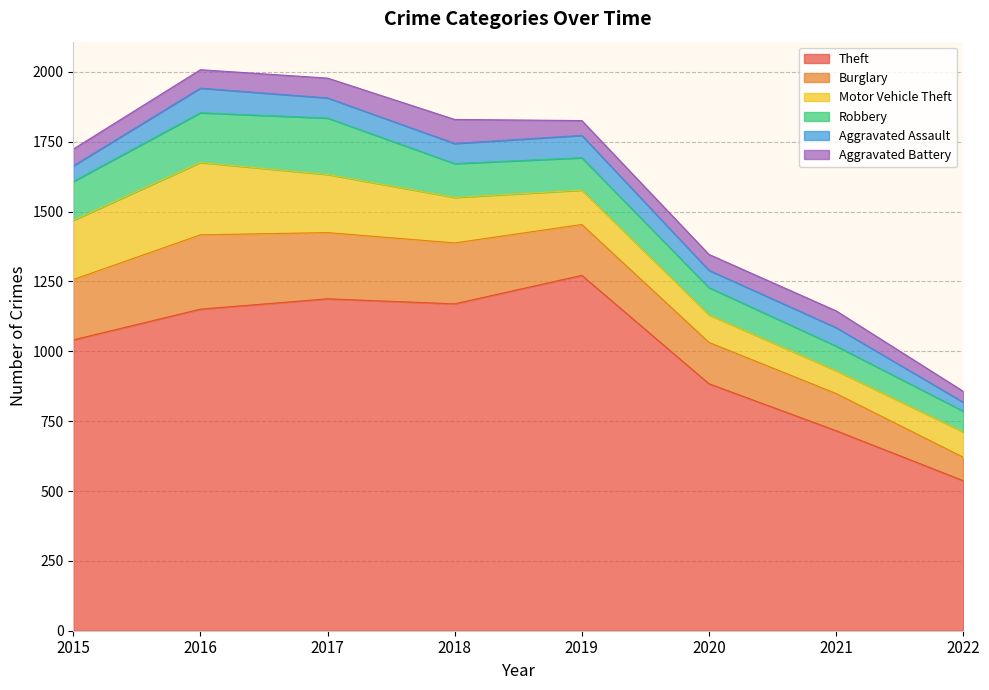

True or false: Theft has a value of 1272 at 2019.

True